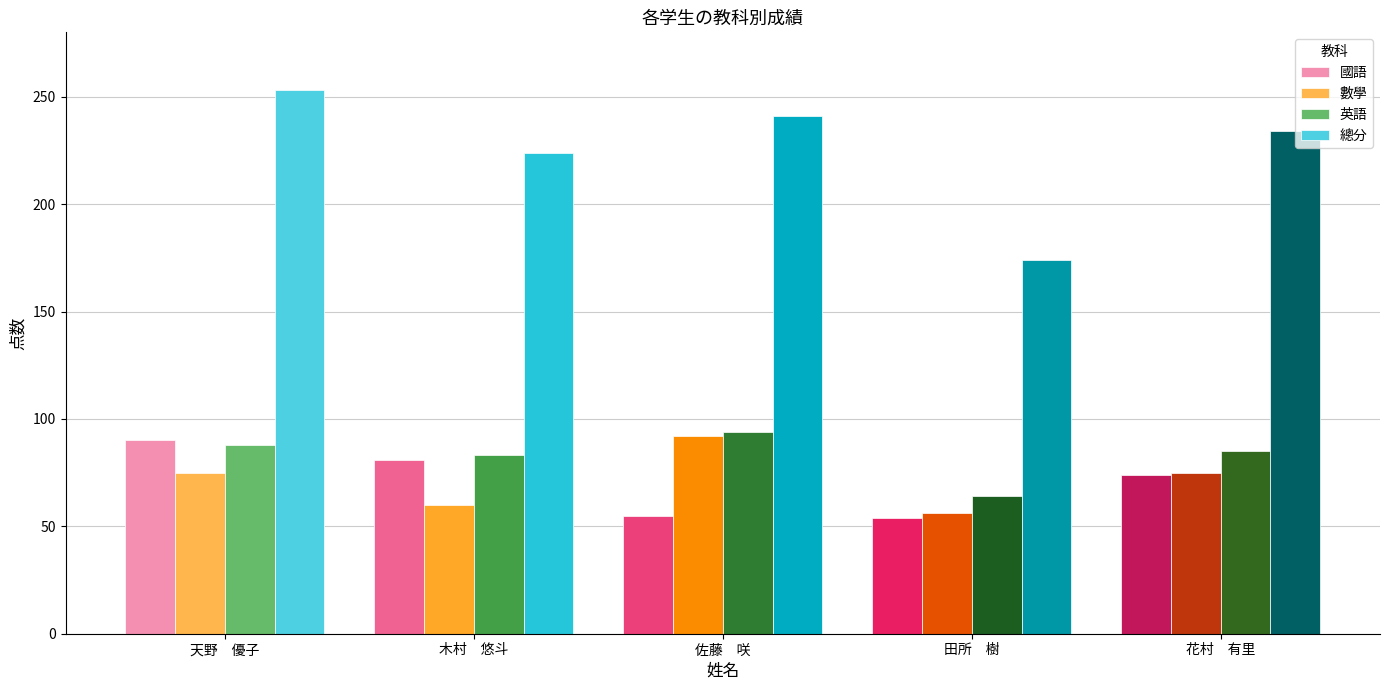

What is the sum of all 英語 values?

414